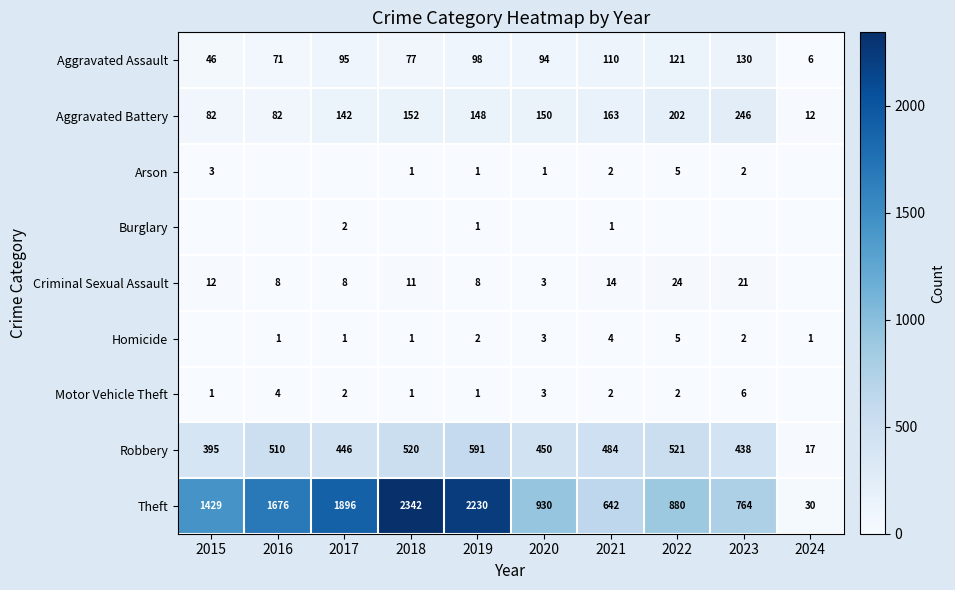

What is the spread (max minus min) of values at 2021?

641